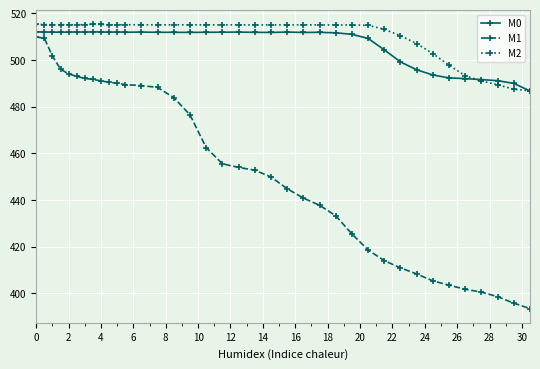

Which series has the largest range (max minus min)?

M1